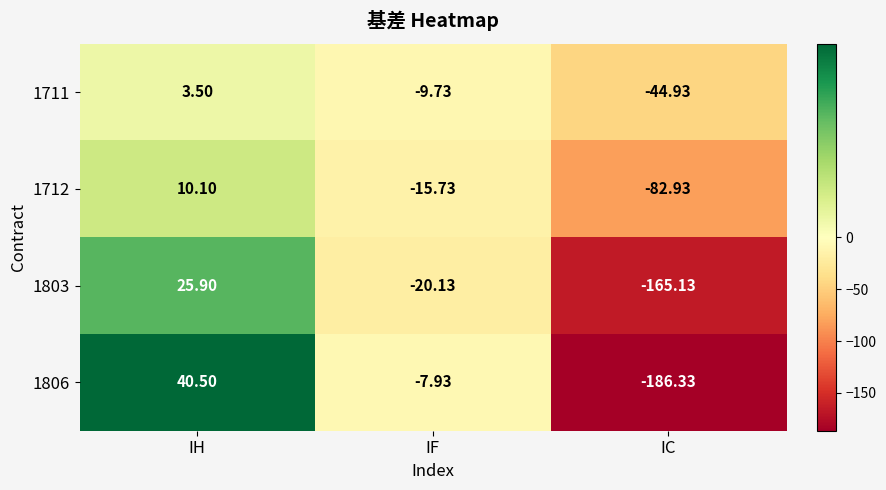

How many categories are shown in the chart?

3